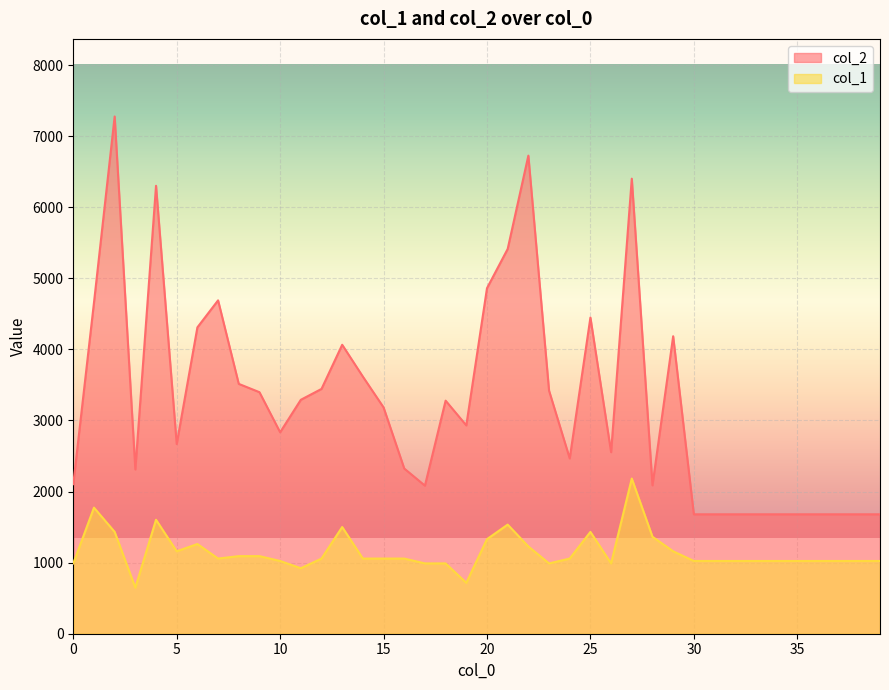

Rank the series by their maximum value, from highest to lowest.

col_2, col_1